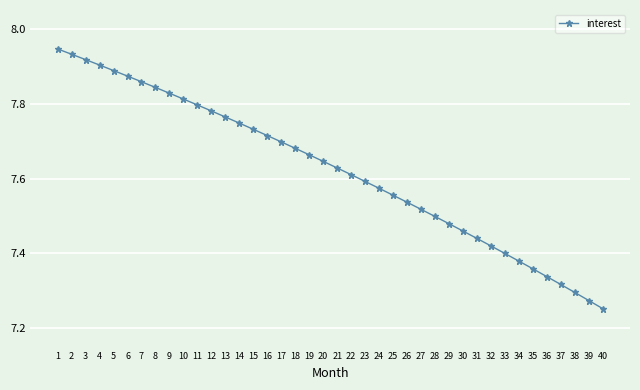

List the labels in order of value, smallest first.

40, 39, 38, 37, 36, 35, 34, 33, 32, 31, 30, 29, 28, 27, 26, 25, 24, 23, 22, 21, 20, 19, 18, 17, 16, 15, 14, 13, 12, 11, 10, 9, 8, 7, 6, 5, 4, 3, 2, 1